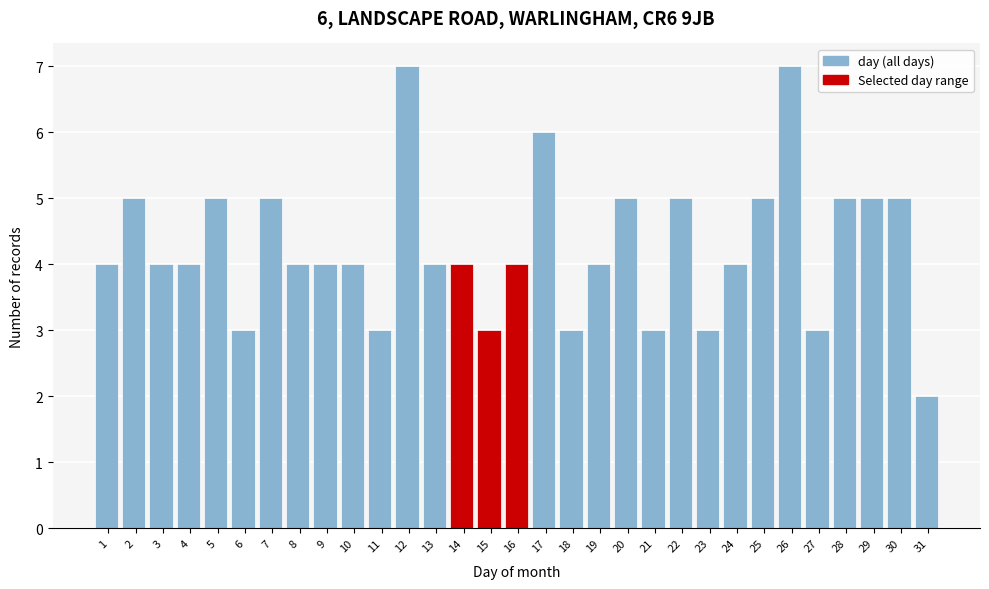

What is the difference between the maximum and minimum values?

5